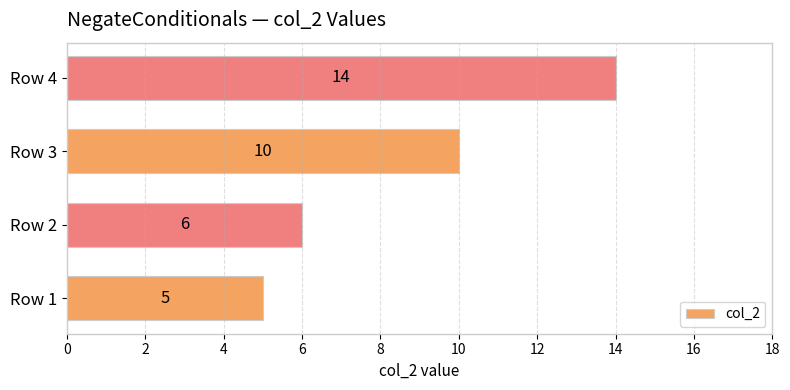

What value does the data have at Row 2?

6